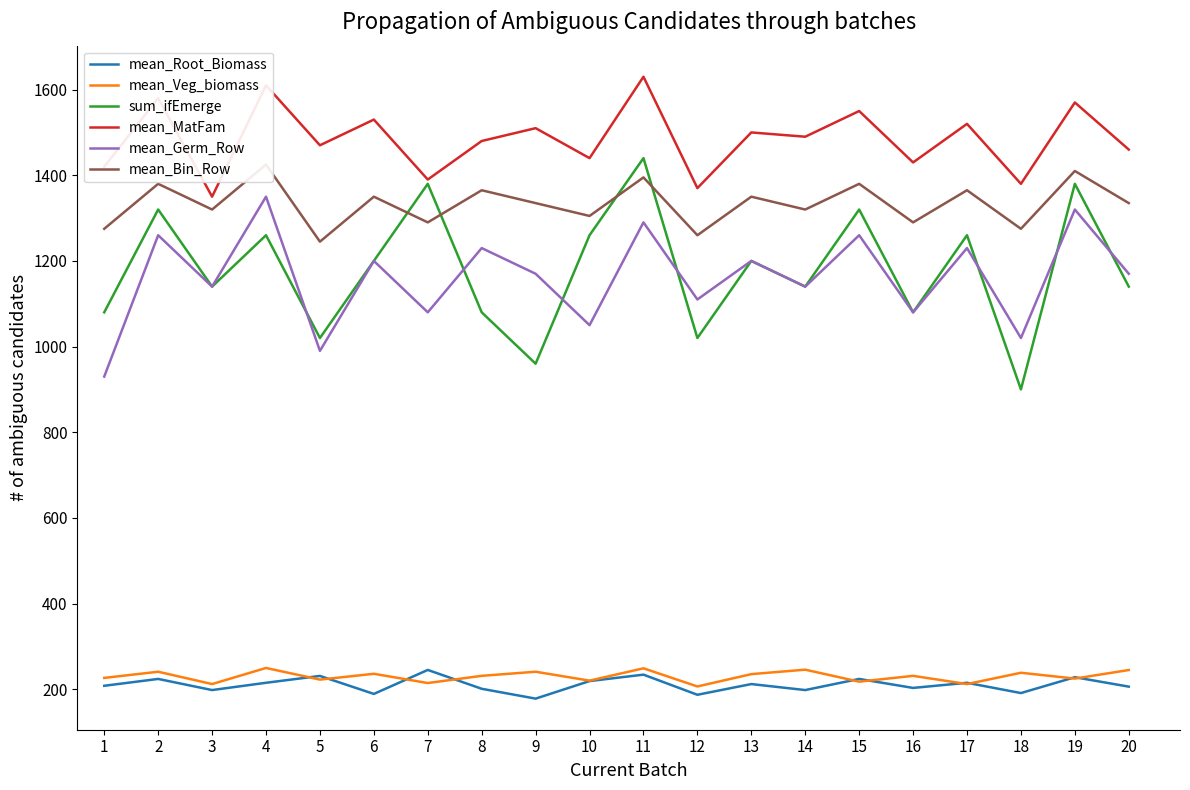

What is the value of the sum_ifEmerge point at the 3rd from the left?

1140.0